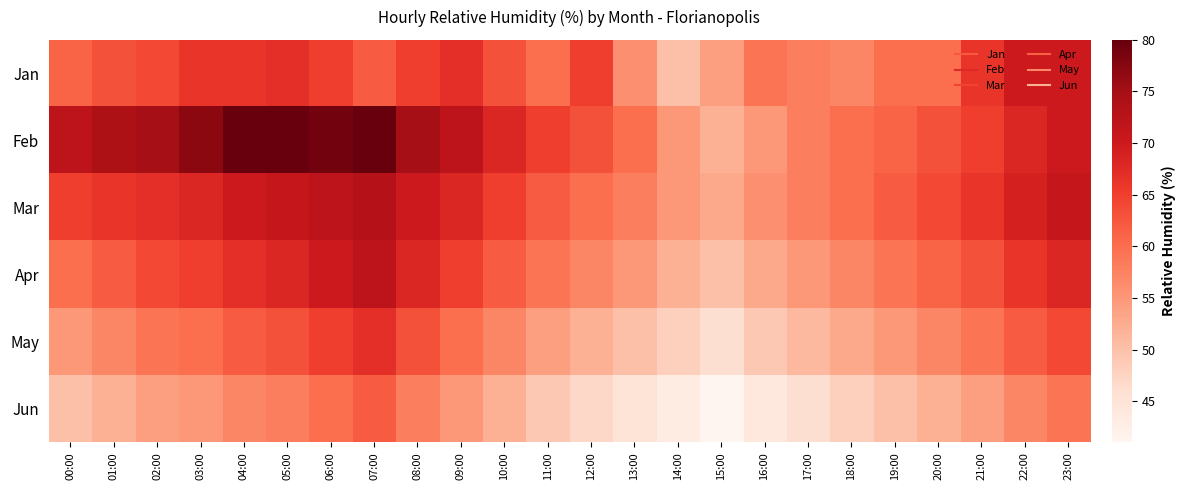

Which series has the largest range (max minus min)?

Feb